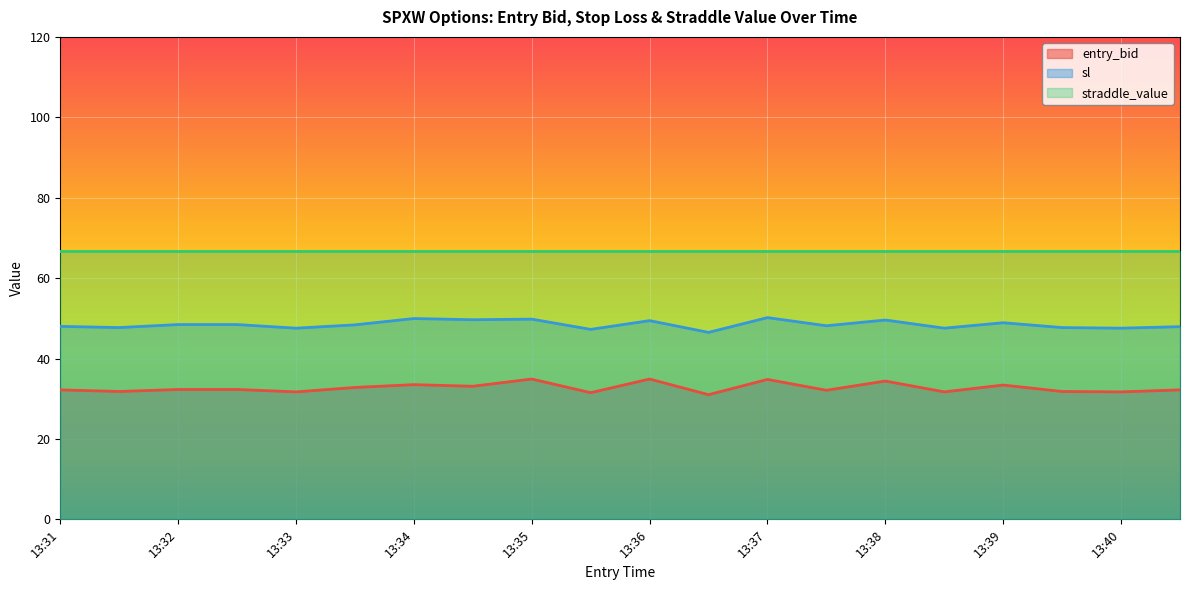

Where is the first local maximum for sl?

13:34